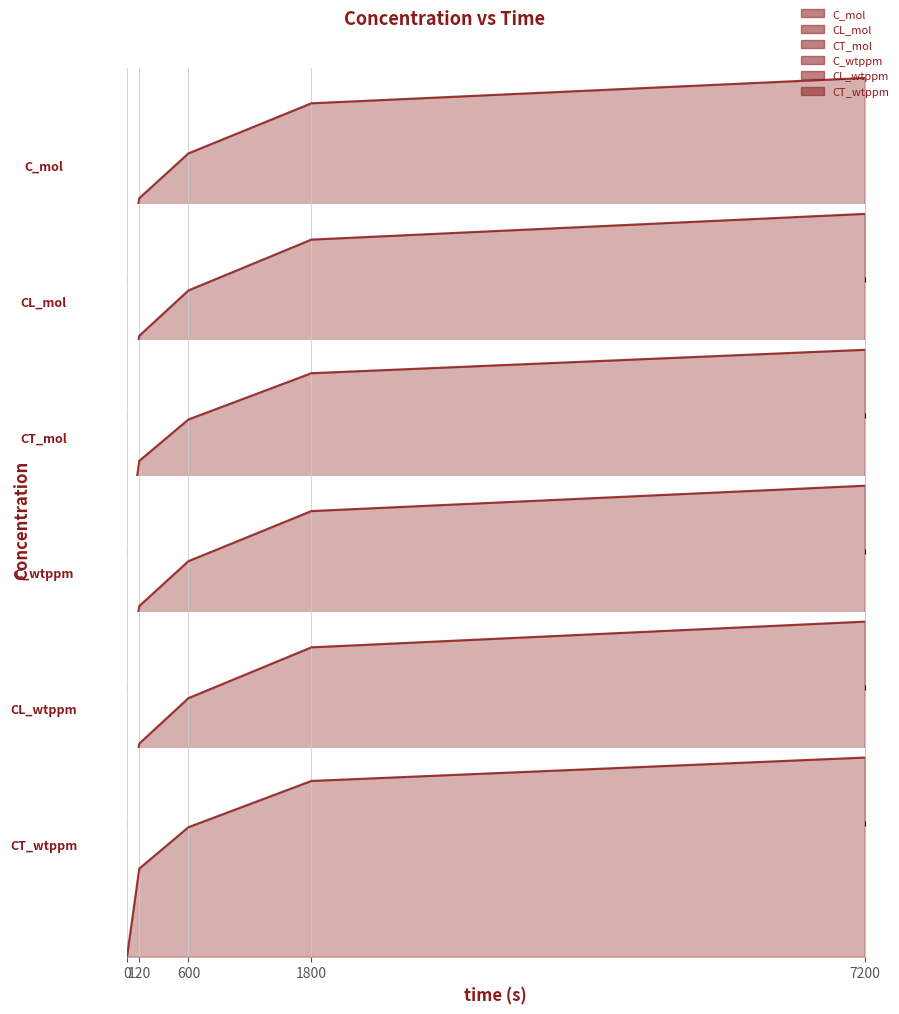

List the labels in order of CT_mol_line value, smallest first.

0, 120, 600, 1800, 7200